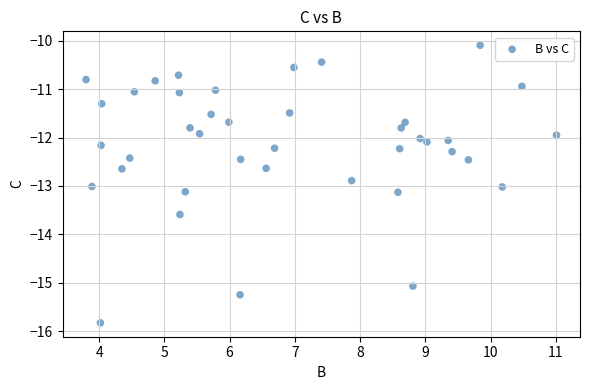

What is the range of Y values (max minus min)?

5.7